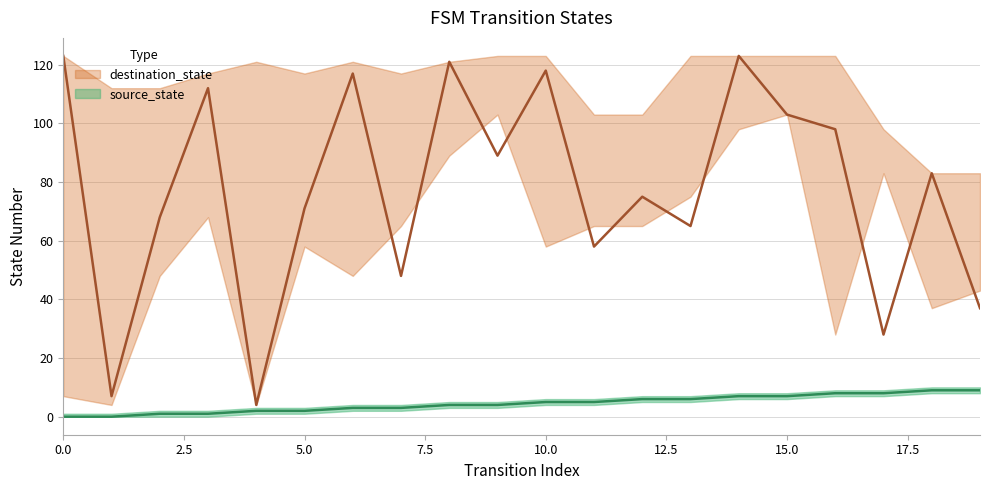

True or false: source_state has more than 0 interior local peaks.

False